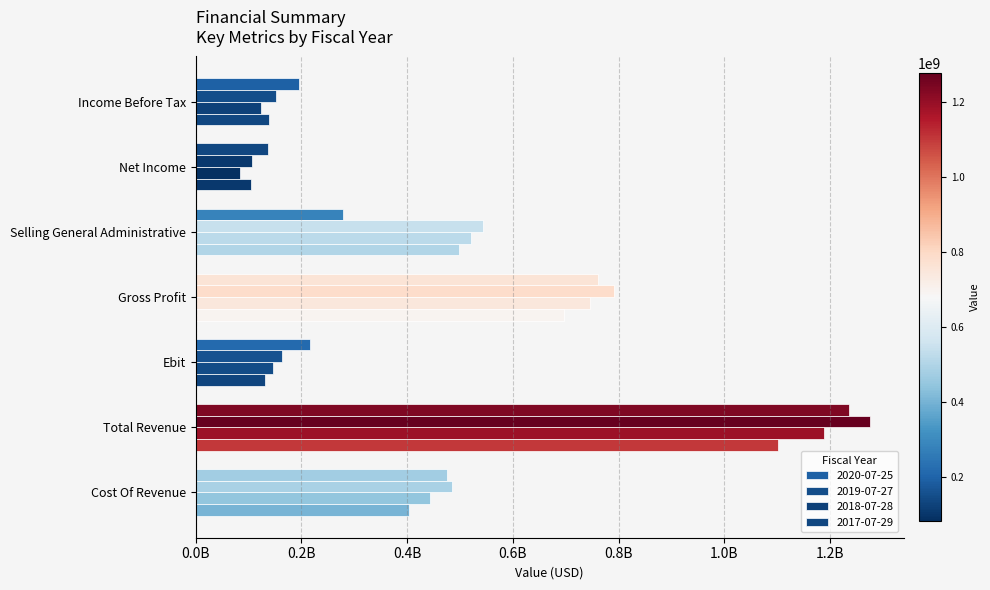

Which series has the largest range (max minus min)?

2019-07-27